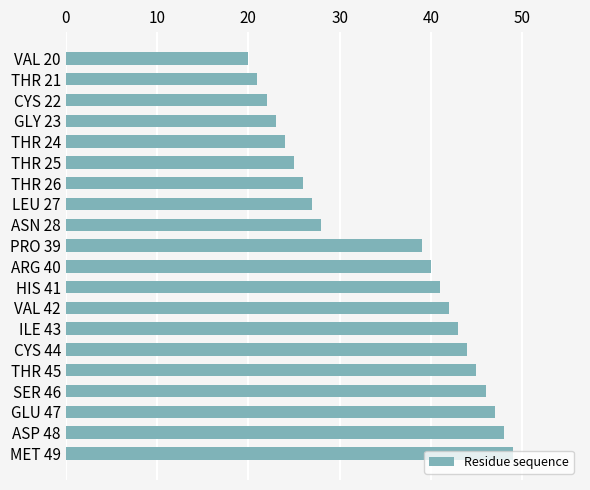

What is the difference between the maximum and minimum values?

29